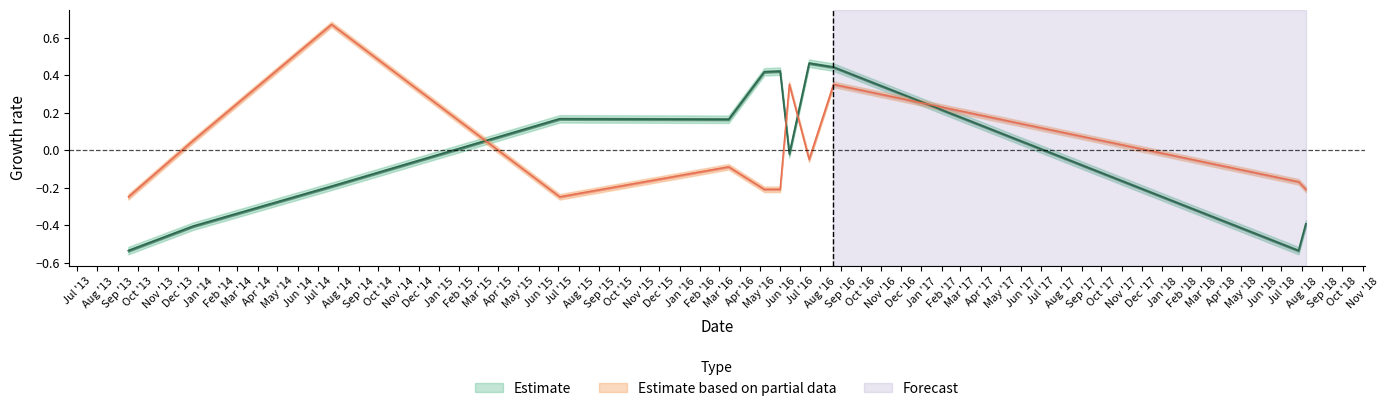

What is the label of the 4th point from the left?

2015-07-03